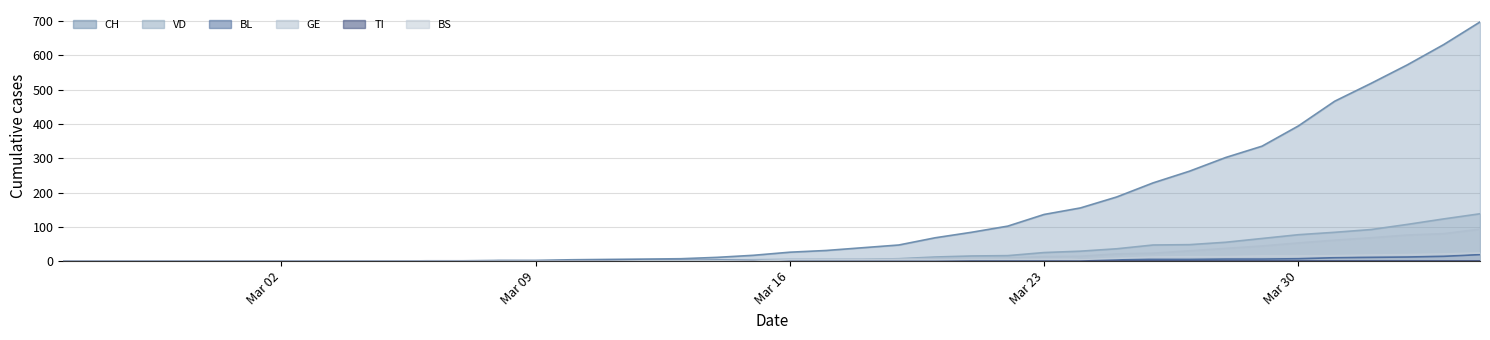

True or false: CH and BS intersect in this chart.

False